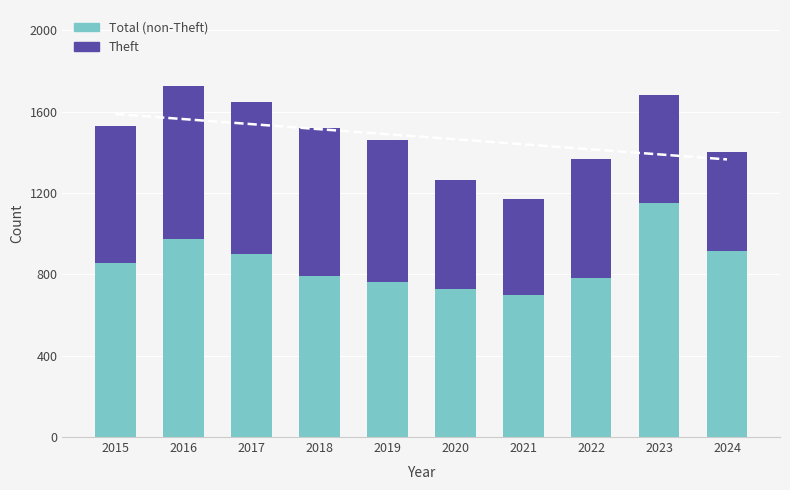

What is the difference between the maximum and minimum values in the Total (non-Theft) series?

454